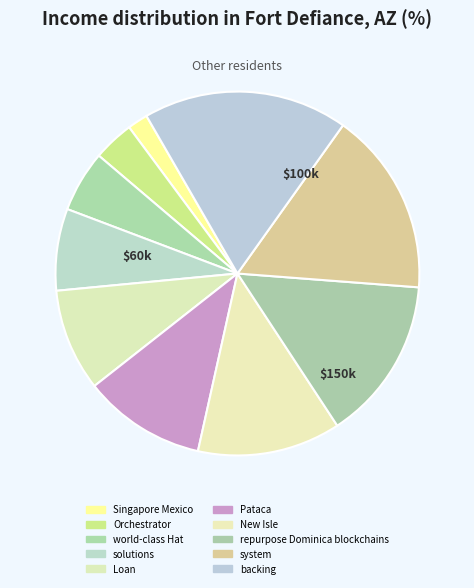

To the nearest percent, what is the combined percentage of Pataca and Loan?

20%